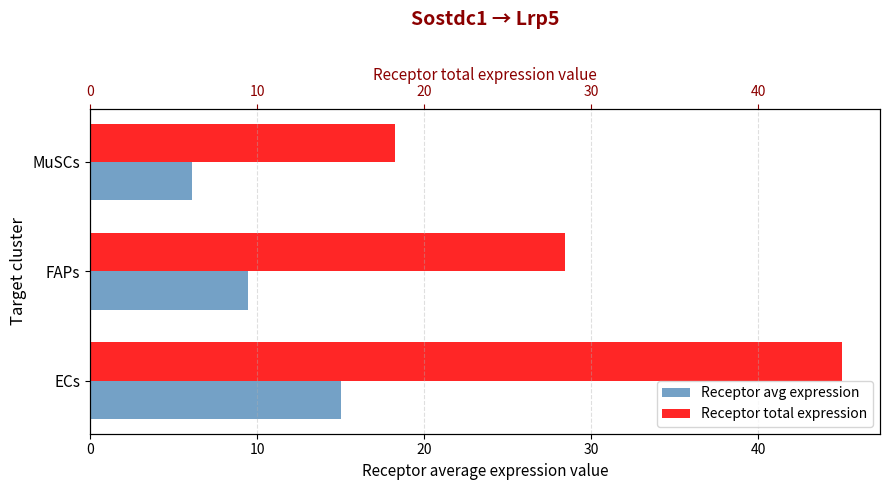

What is the sum of all Receptor total expression value values?

91.8